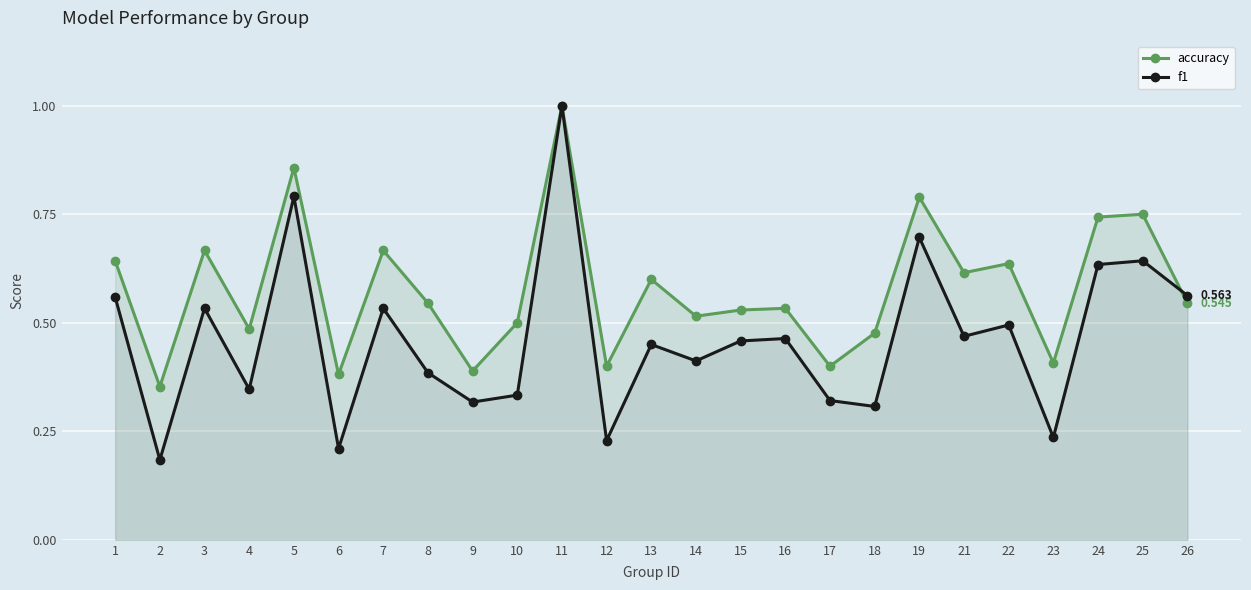

True or false: f1 has a value of 0.2 at 8.

False